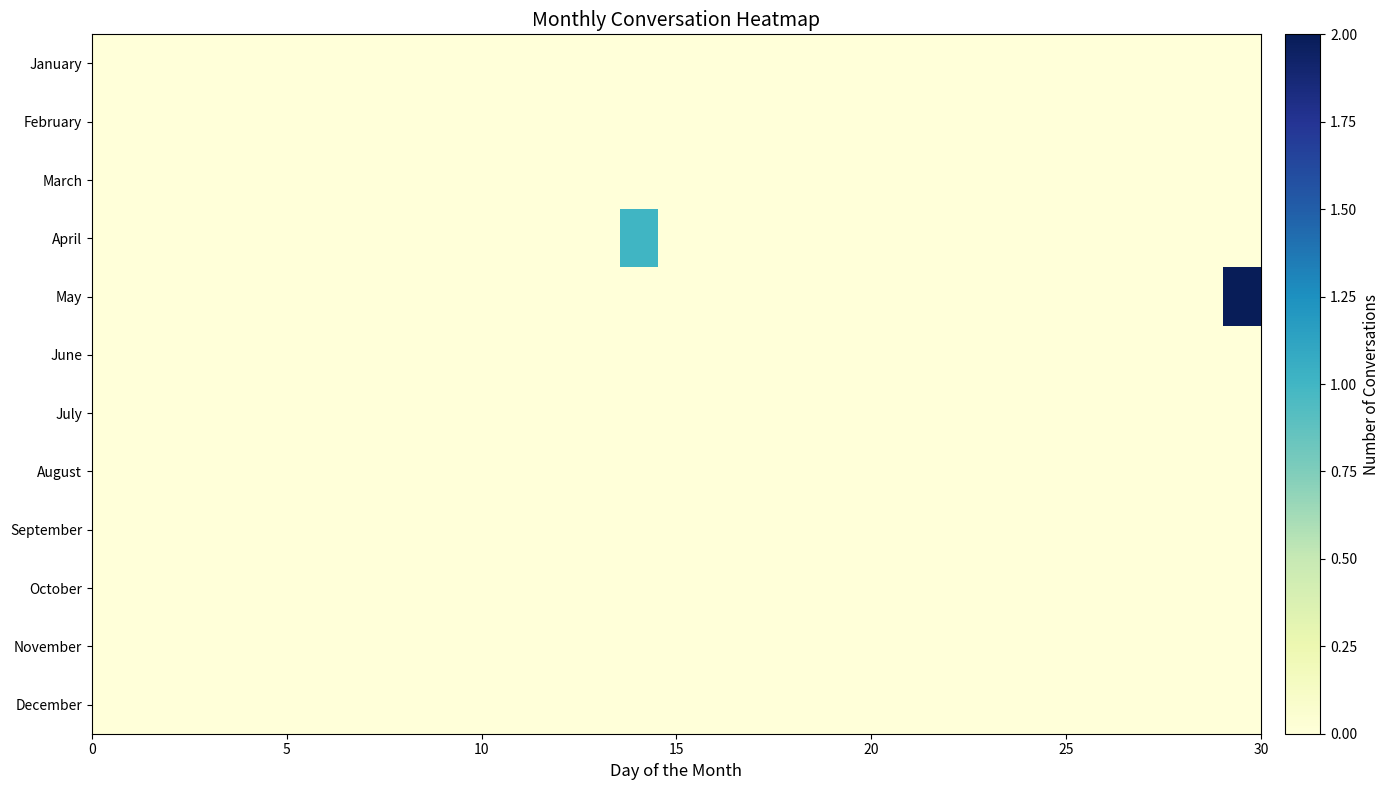

Rank the series by their maximum value, from highest to lowest.

May, April, January, February, March, June, July, August, September, October, November, December